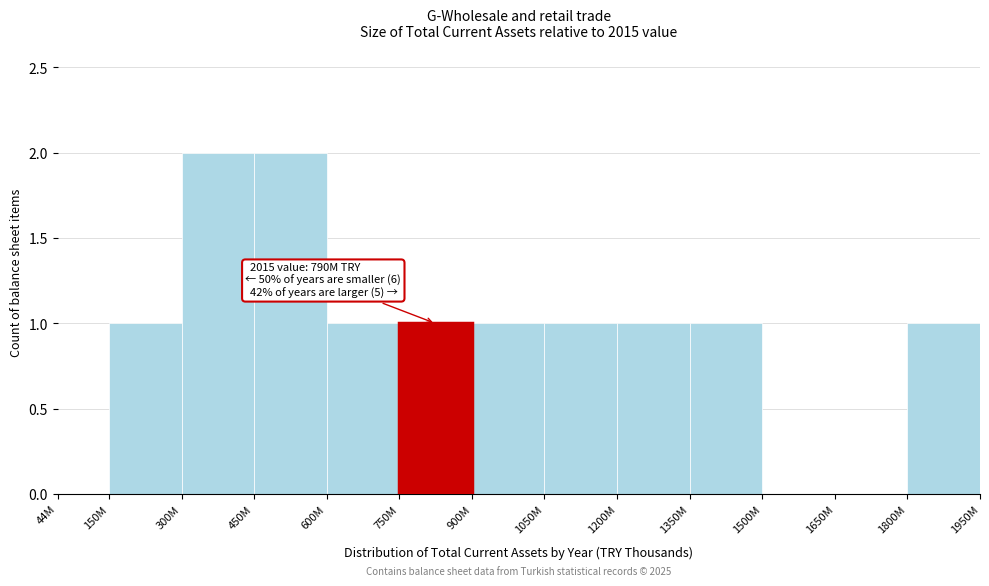

Reading left to right, list all the values displayed in this chart.

44M=0	150M=1	300M=2	450M=2	600M=1	750M=1	900M=1	1050M=1	1200M=1	1350M=1	1500M=0	1650M=0	1800M=1